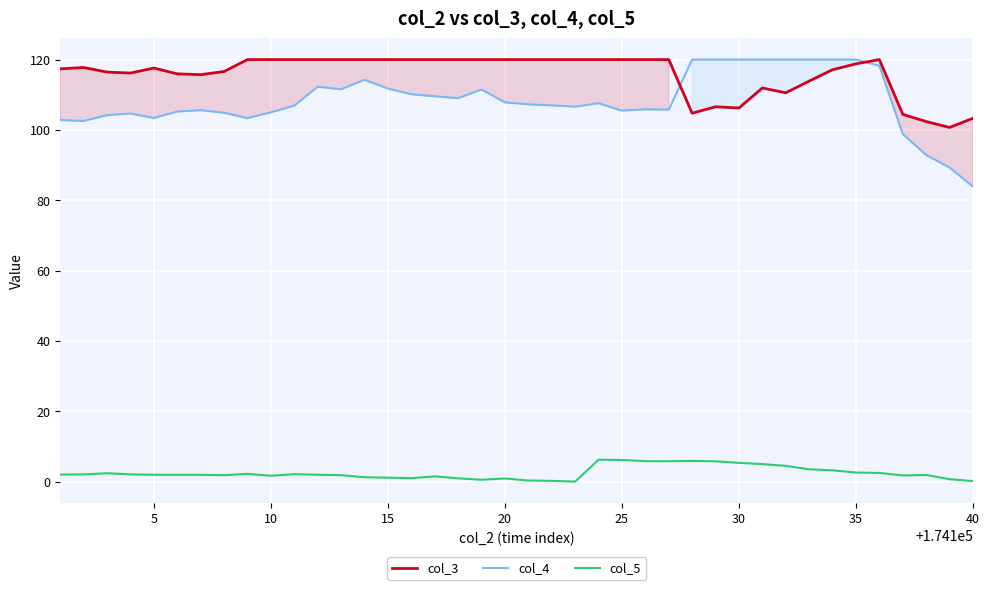

The value of col_3 at 35 is 118.8. True or false?

True